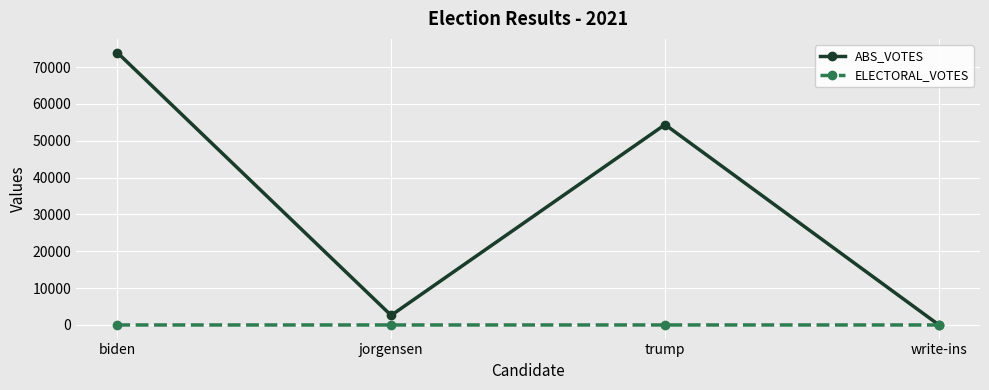

At which label is ABS_VOTES closest to 36980?

trump